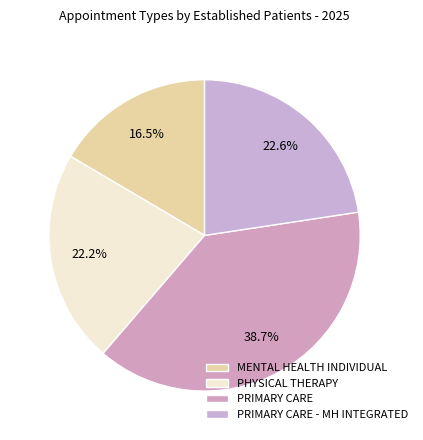

The PRIMARY CARE slice represents 39% of the pie. True or false?

True